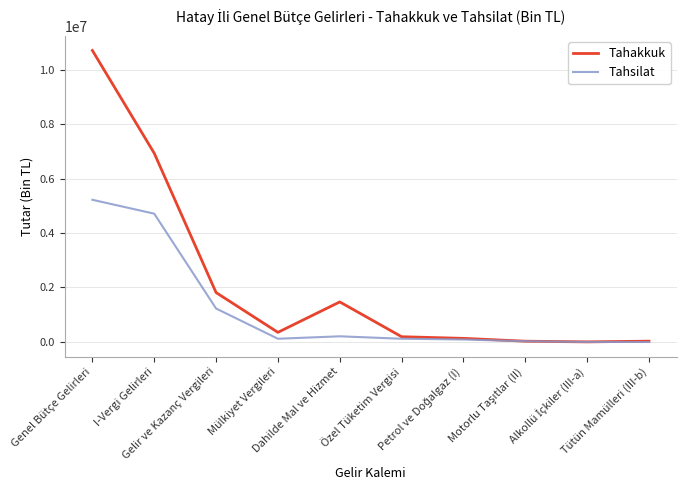

Which label corresponds to the largest value in the chart?

Genel Bütçe Gelirleri